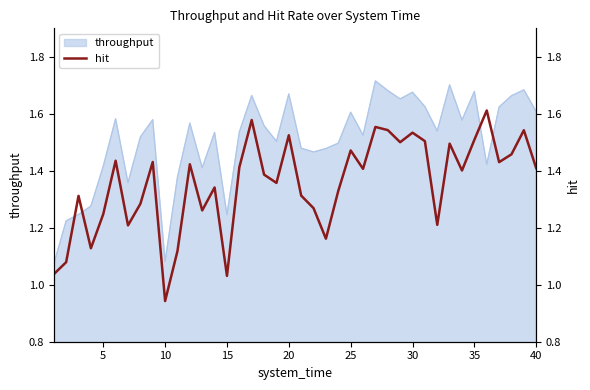

Reading left to right, extract all data points from this chart.

1.0	1.1	1.3	1.1	1.2	1.4	1.2	1.3	1.4	0.9	1.1	1.4	1.3	1.3	1.0	1.4	1.6	1.4	1.4	1.5	1.3	1.3	1.2	1.3	1.5	1.4	1.6	1.5	1.5	1.5	1.5	1.2	1.5	1.4	1.5	1.6	1.4	1.5	1.5	1.4